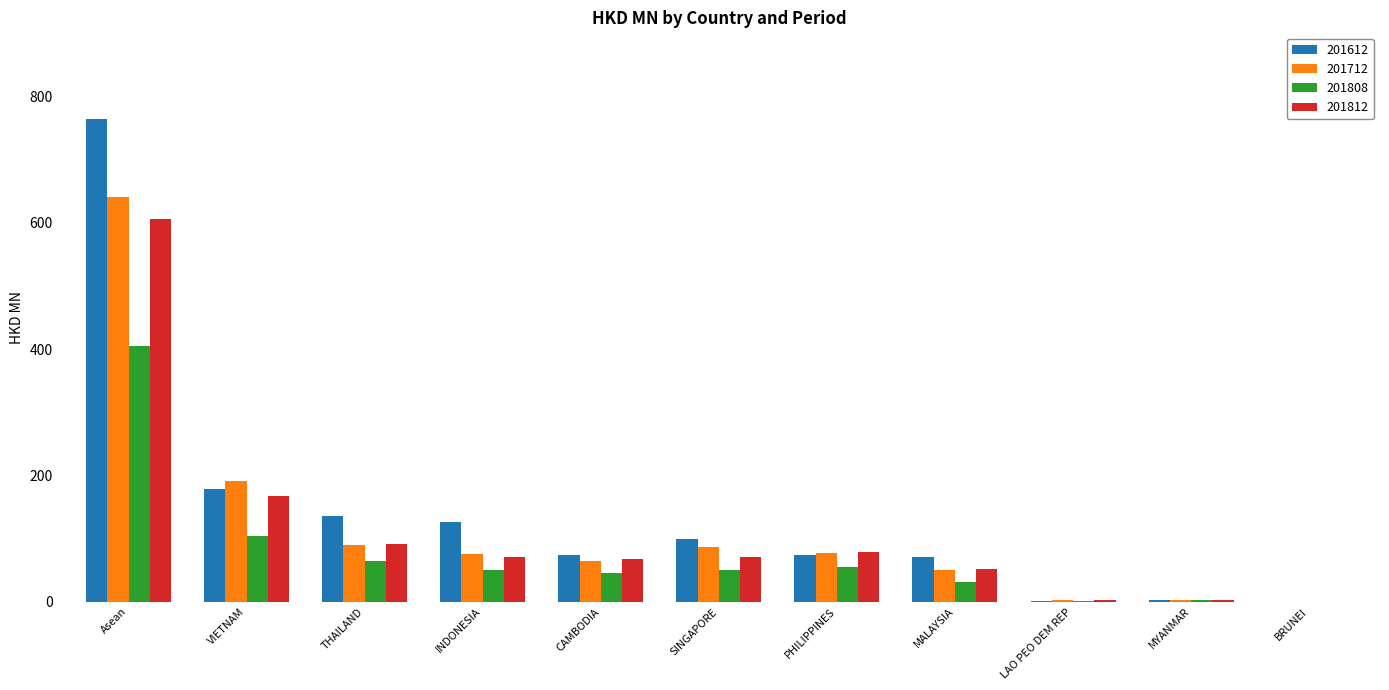

Which series has the widest spread of values?

201612